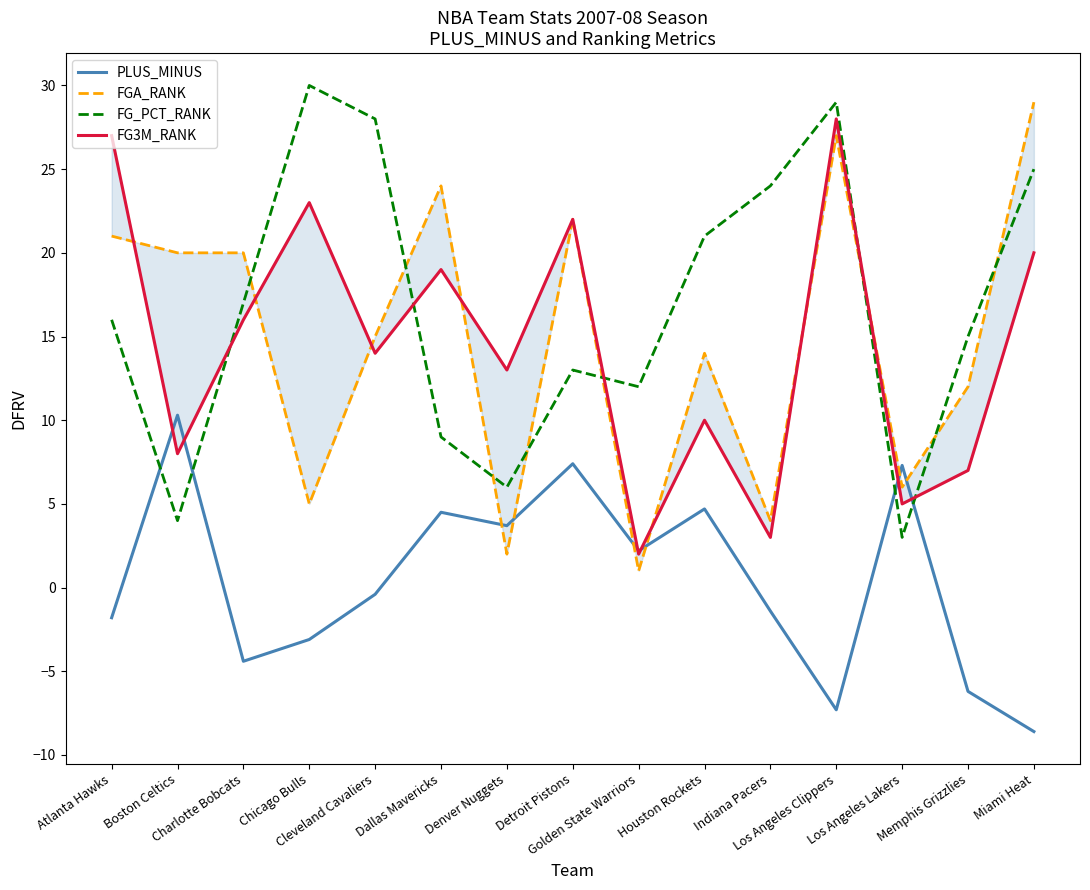

Where does the PLUS_MINUS series first go above 0?

Boston Celtics